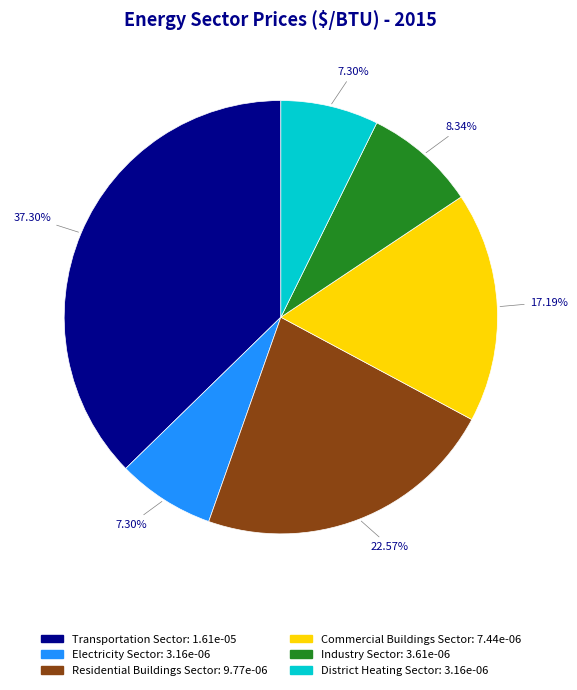

The Transportation Sector slice represents 37% of the pie. True or false?

True